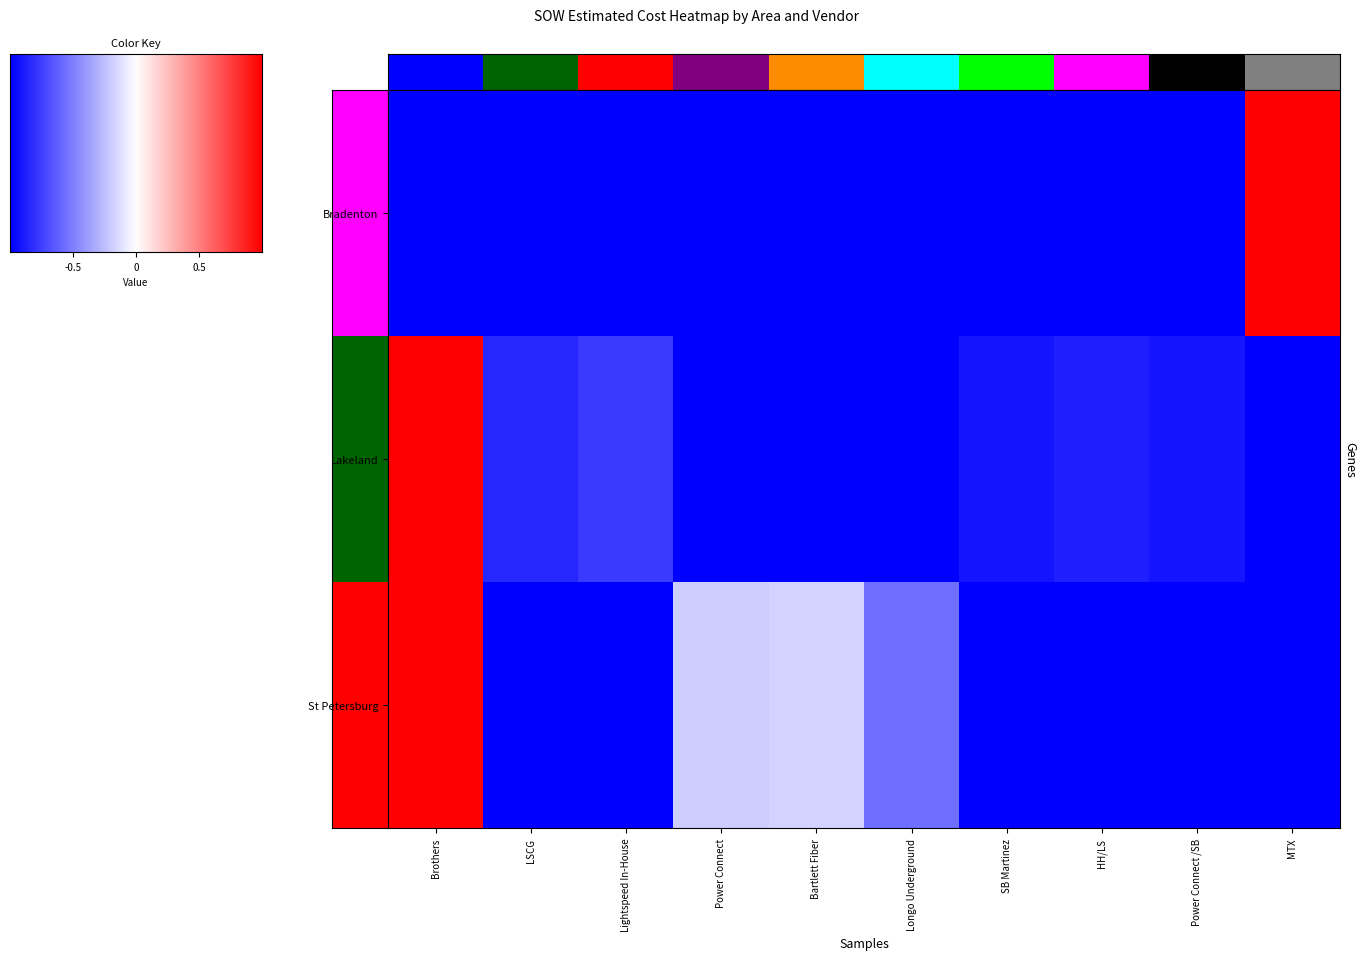

Is the value of St Petersburg at Longo Underground greater than the value of Lakeland at HH/LS?

Yes